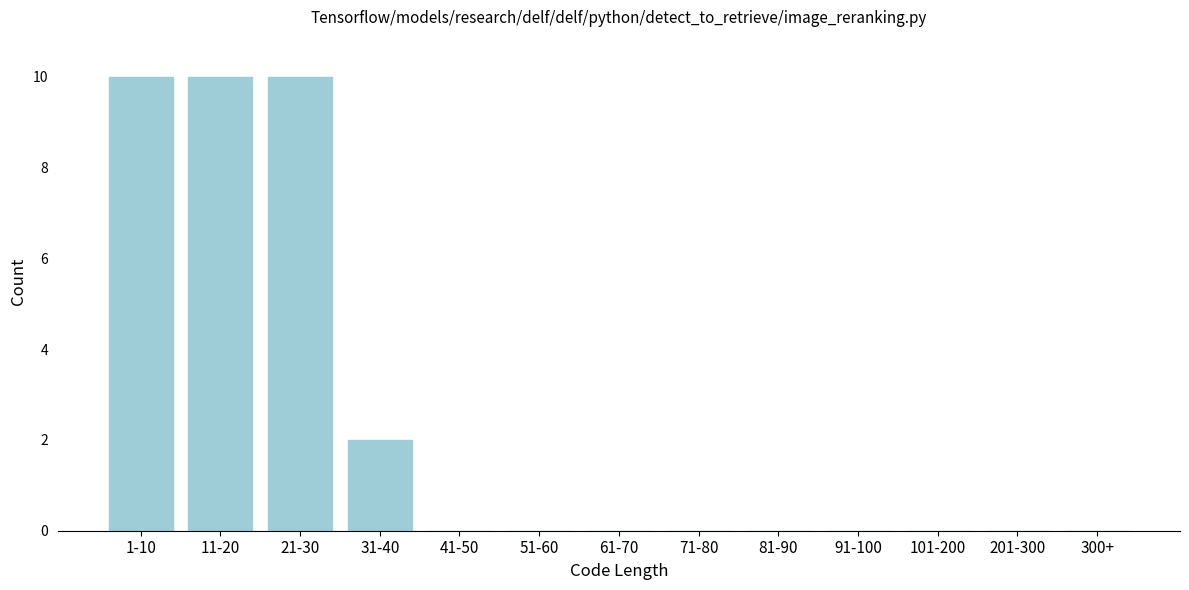

True or false: the data shows -3 at 101-200.

False